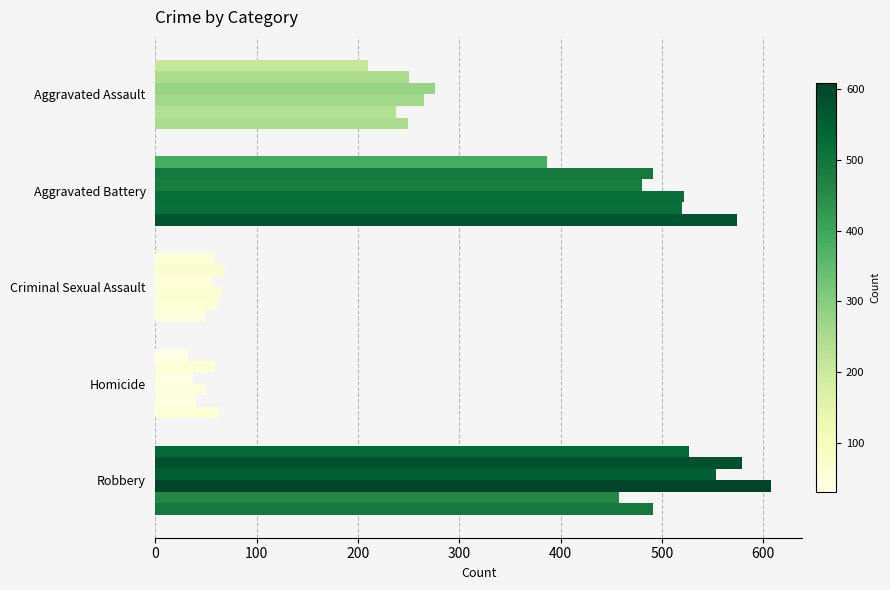

How many categories are shown in the chart?

5